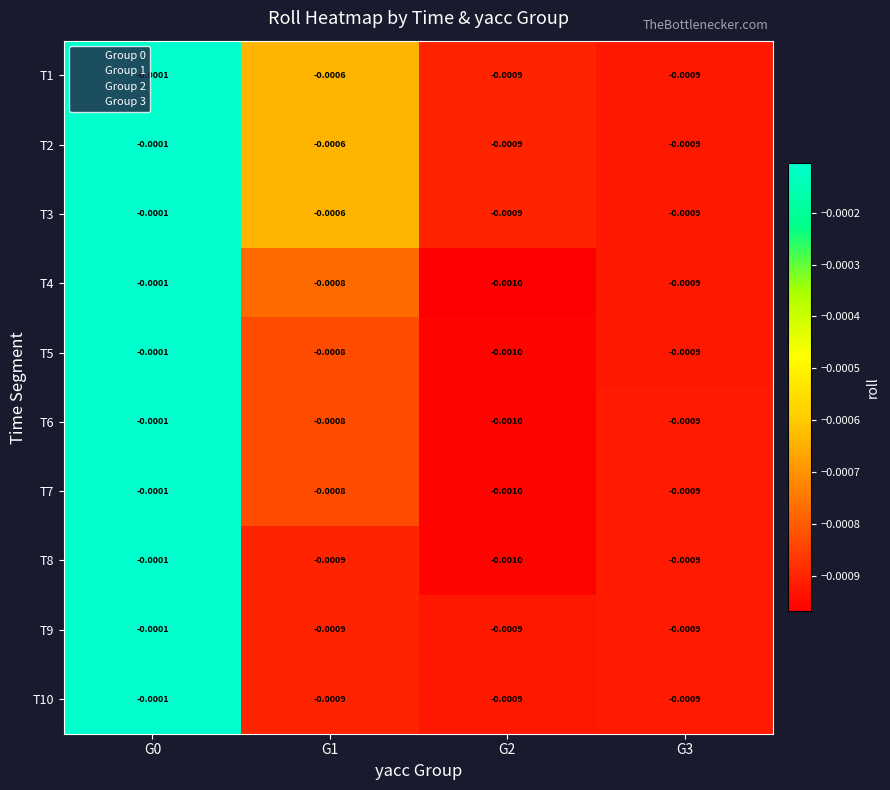

Count the number of data series in this chart.

10